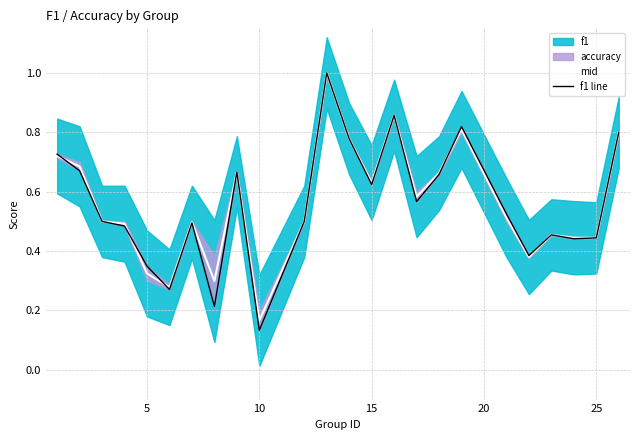

What is the highest value of the mid series?

1.0